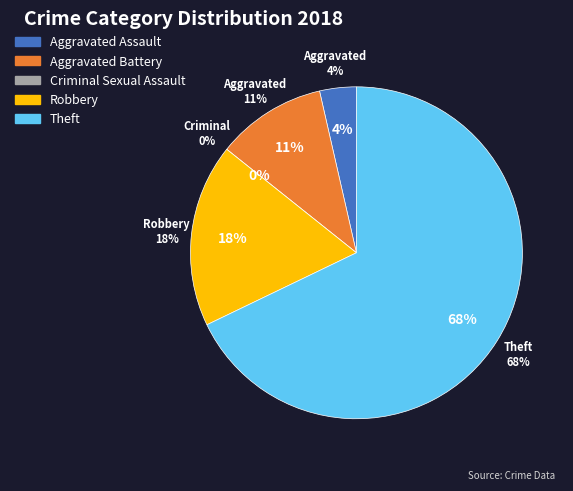

The Aggravated Battery slice represents 1% of the pie. True or false?

False